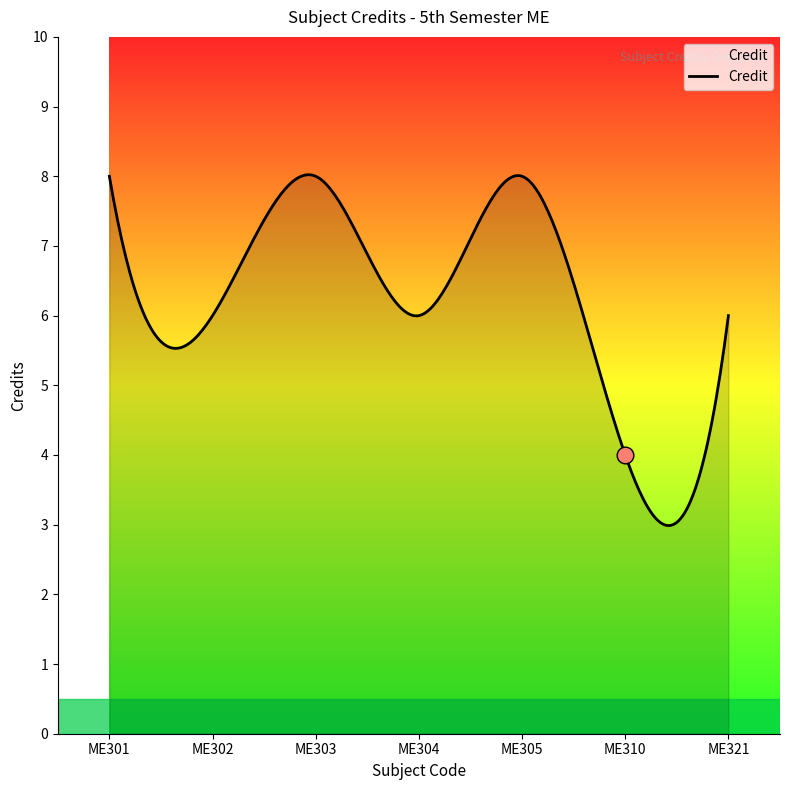

What is the difference between the maximum and minimum values?

5.0